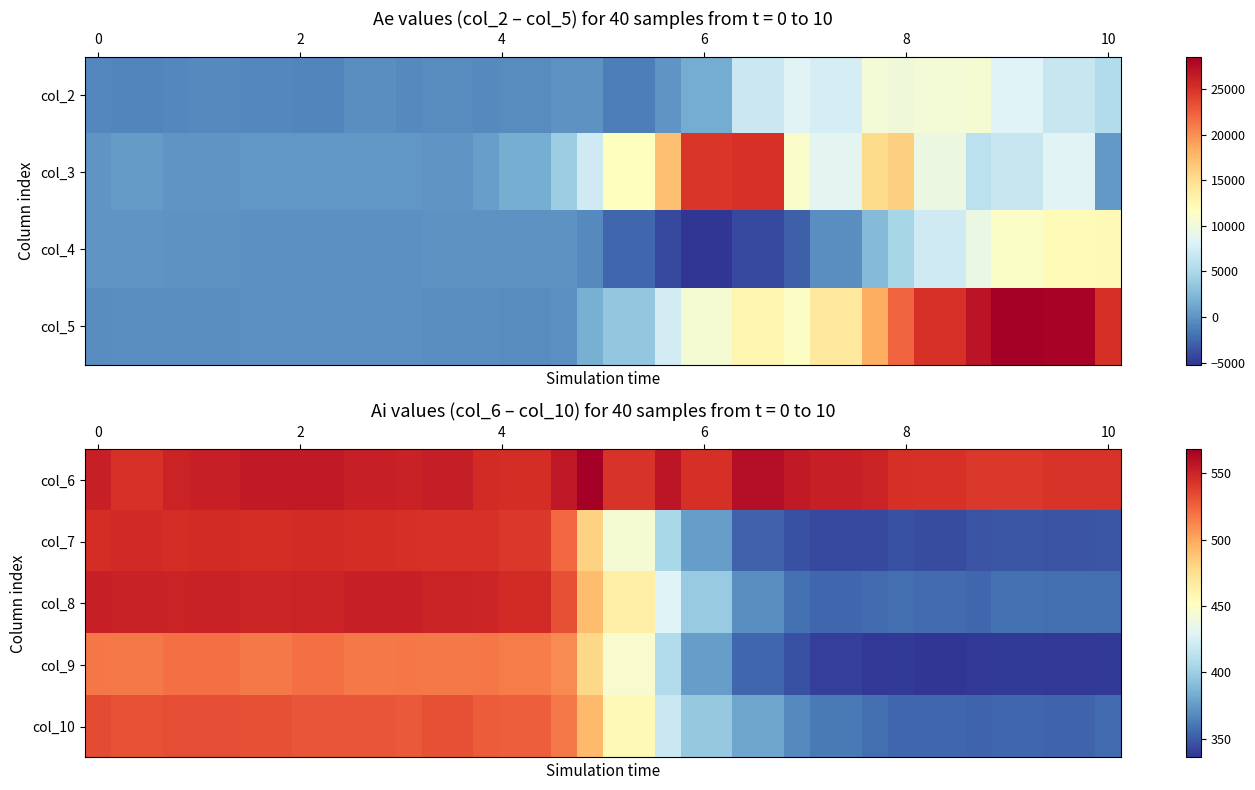

Is it true that col_8 equals 365 at 0?

False